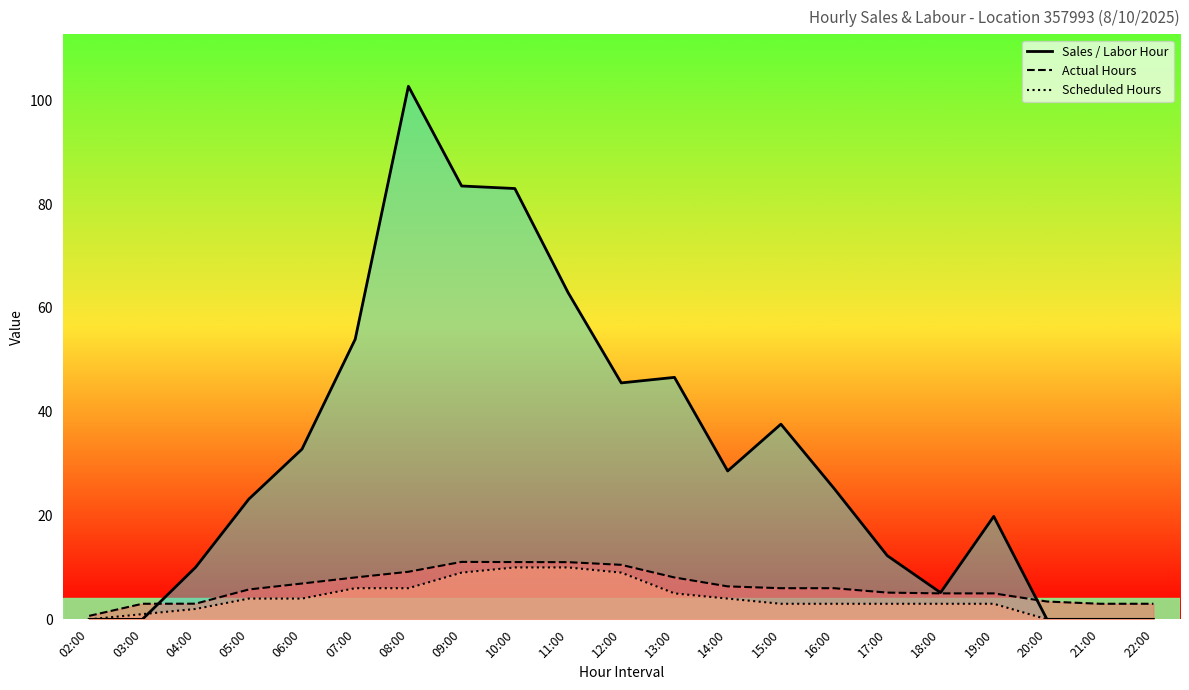

How many data points in Scheduled Hours are above 3?

10